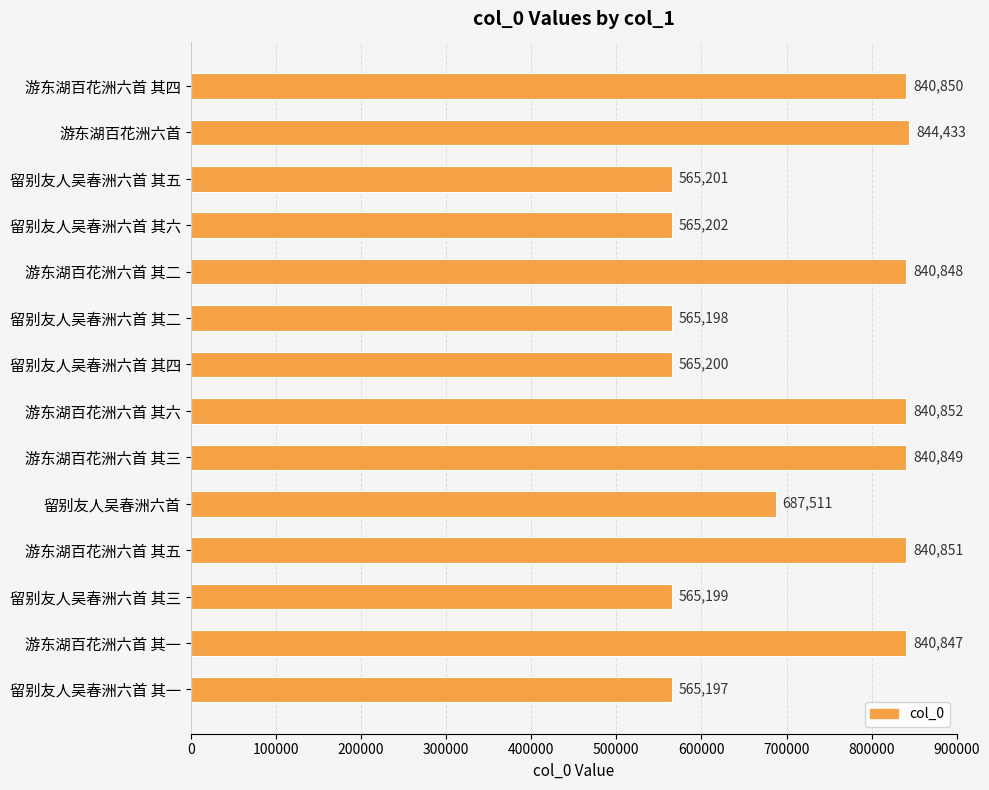

Reading top to bottom, transcribe all the data shown in this chart.

游东湖百花洲六首 其四=840850	游东湖百花洲六首=844433	留别友人吴春洲六首 其五=565201	留别友人吴春洲六首 其六=565202	游东湖百花洲六首 其二=840848	留别友人吴春洲六首 其二=565198	留别友人吴春洲六首 其四=565200	游东湖百花洲六首 其六=840852	游东湖百花洲六首 其三=840849	留别友人吴春洲六首=687511	游东湖百花洲六首 其五=840851	留别友人吴春洲六首 其三=565199	游东湖百花洲六首 其一=840847	留别友人吴春洲六首 其一=565197